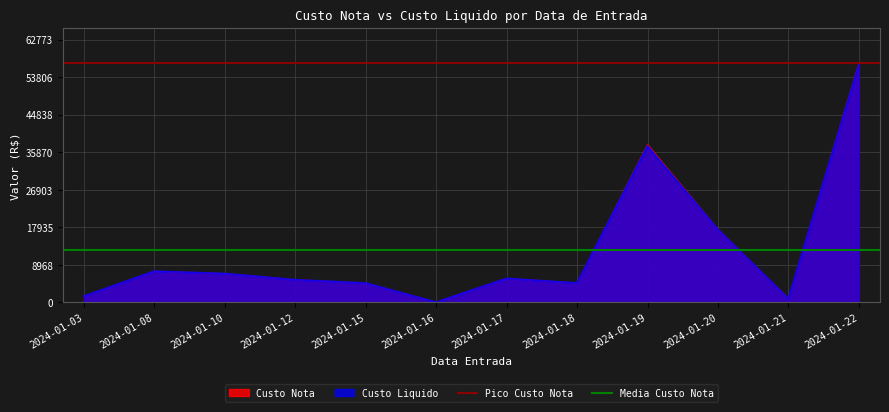

Where is Custo Nota nearest to the value 28569?

2024-01-19